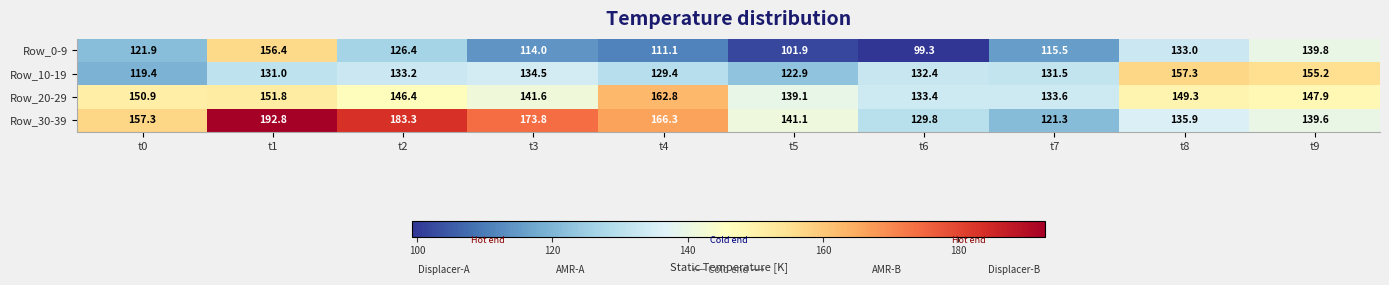

List the series in order of their peak value, lowest first.

Row_0-9, Row_10-19, Row_20-29, Row_30-39